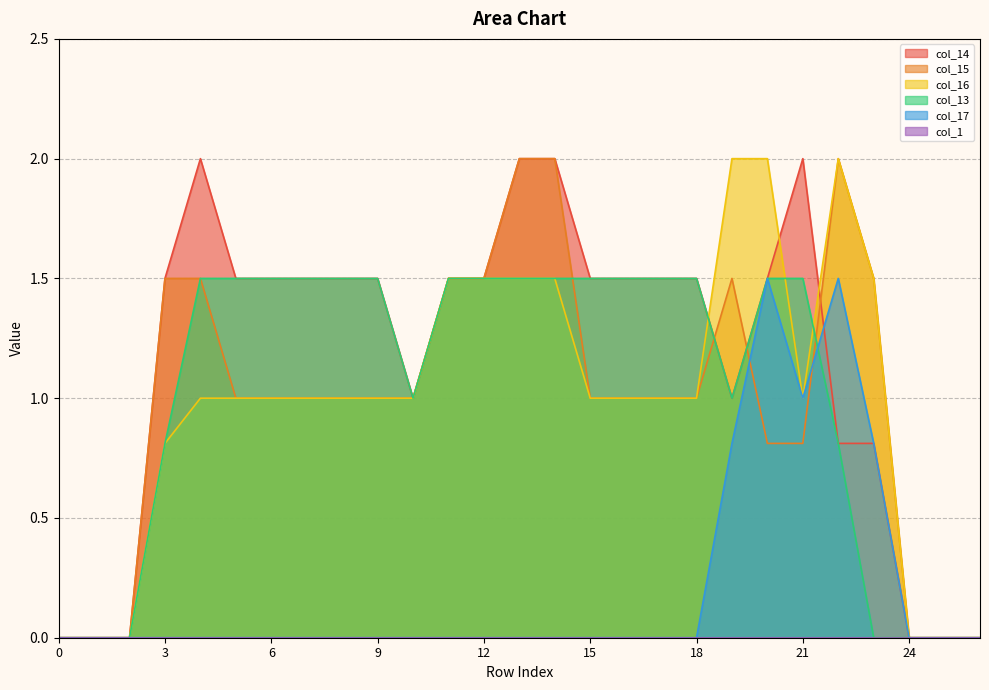

Reading left to right, extract all data points from this chart.

col_14: 0=0.0	1=0.0	2=0.0	3=1.5	4=2.0	5=1.5	6=1.5	7=1.5	8=1.5	9=1.5	10=1.0	11=1.5	12=1.5	13=2.0	14=2.0	15=1.5	16=1.5	17=1.5	18=1.5	19=1.0	20=1.5	21=2.0	22=0.8	23=0.8	24=0.0	25=0.0	26=0.0
col_15: 0=0.0	1=0.0	2=0.0	3=1.5	4=1.5	5=1.0	6=1.0	7=1.0	8=1.0	9=1.0	10=1.0	11=1.5	12=1.5	13=2.0	14=2.0	15=1.0	16=1.0	17=1.0	18=1.0	19=1.5	20=0.8	21=0.8	22=2.0	23=1.5	24=0.0	25=0.0	26=0.0
col_16: 0=0.0	1=0.0	2=0.0	3=0.8	4=1.0	5=1.0	6=1.0	7=1.0	8=1.0	9=1.0	10=1.0	11=1.5	12=1.5	13=1.5	14=1.5	15=1.0	16=1.0	17=1.0	18=1.0	19=2.0	20=2.0	21=1.0	22=2.0	23=1.5	24=0.0	25=0.0	26=0.0
col_13: 0=0.0	1=0.0	2=0.0	3=0.8	4=1.5	5=1.5	6=1.5	7=1.5	8=1.5	9=1.5	10=1.0	11=1.5	12=1.5	13=1.5	14=1.5	15=1.5	16=1.5	17=1.5	18=1.5	19=1.0	20=1.5	21=1.5	22=0.8	23=0.0	24=0.0	25=0.0	26=0.0
col_17: 0=0.0	1=0.0	2=0.0	3=0.0	4=0.0	5=0.0	6=0.0	7=0.0	8=0.0	9=0.0	10=0.0	11=0.0	12=0.0	13=0.0	14=0.0	15=0.0	16=0.0	17=0.0	18=0.0	19=0.8	20=1.5	21=1.0	22=1.5	23=0.8	24=0.0	25=0.0	26=0.0